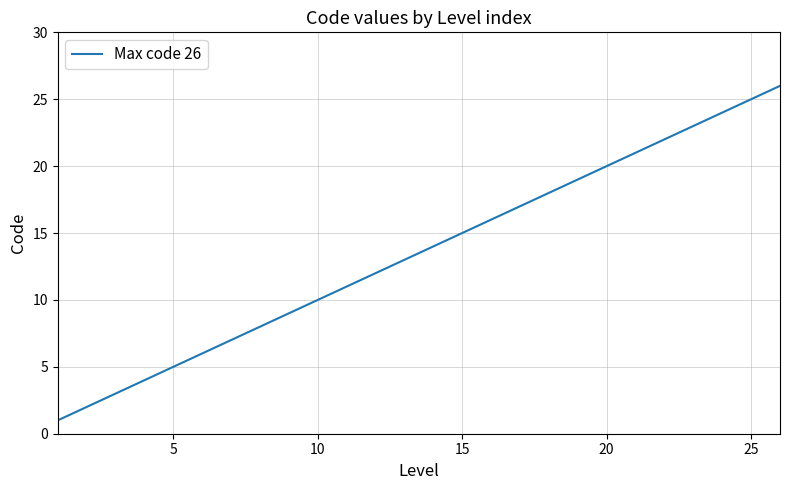

What is the difference between the maximum and minimum values?

25